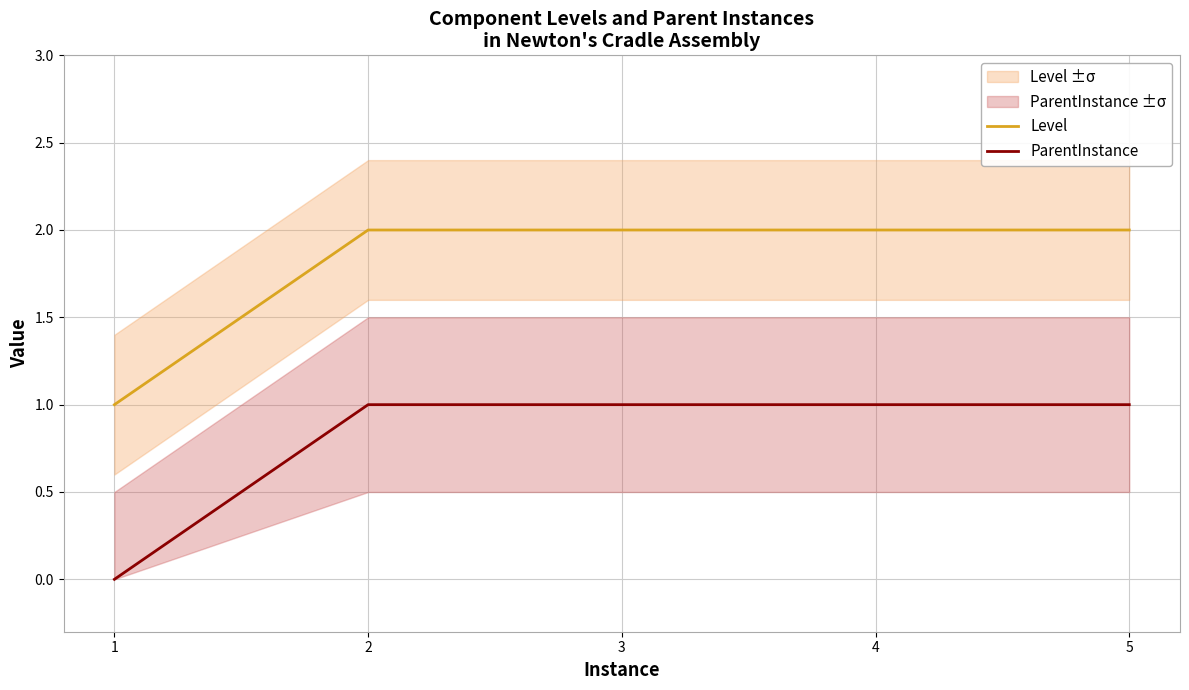

The Level series shows 2 at 2. True or false?

True